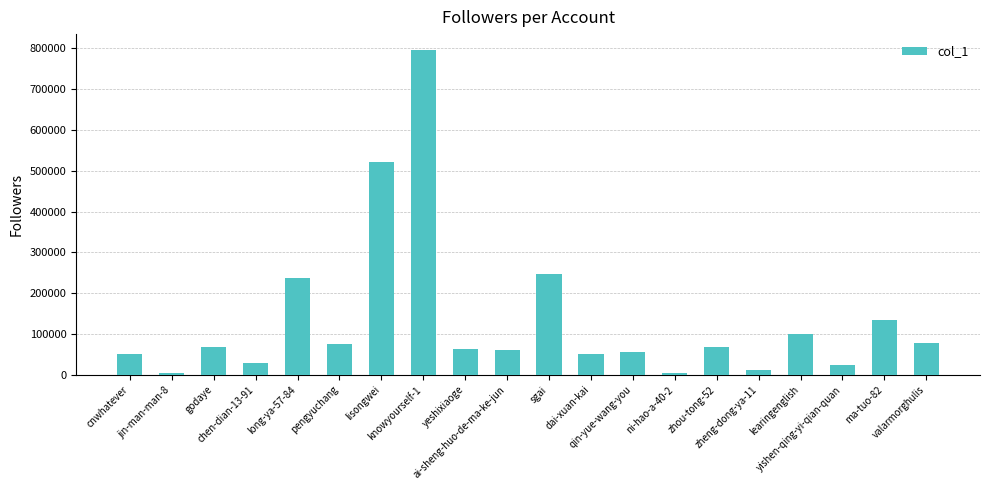

What is the value of the 4th bar from the left?

29834